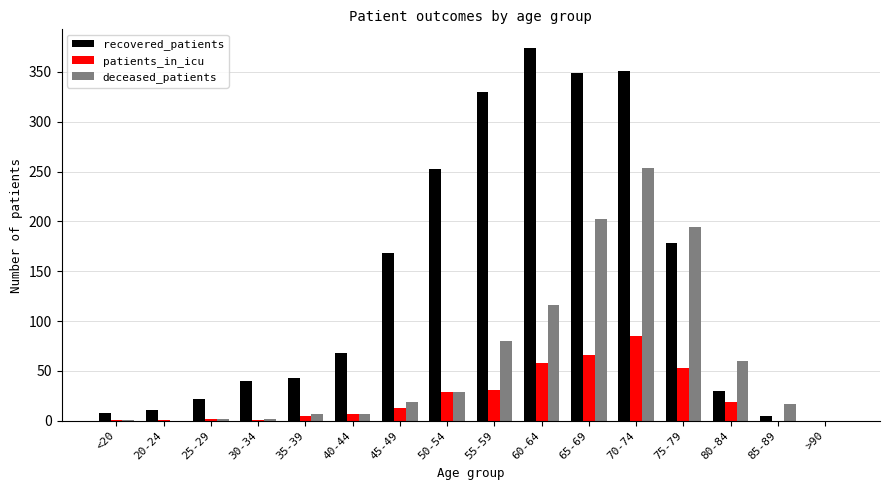

True or false: recovered_patients has a value of 168 at 45-49.

True